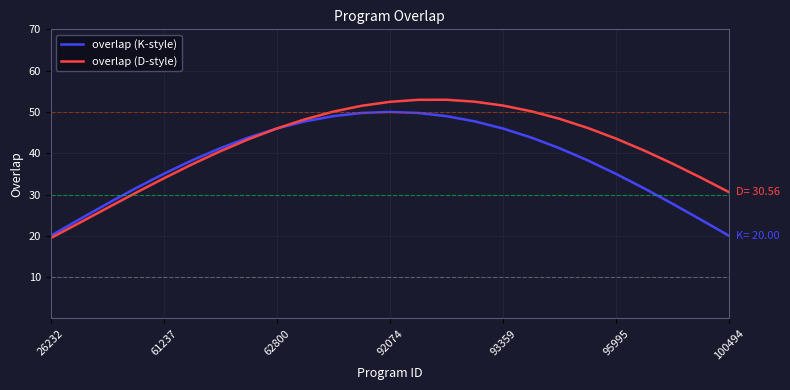

After their last crossing, which series has the higher values: overlap (D-style) or overlap (K-style)?

overlap (D-style)